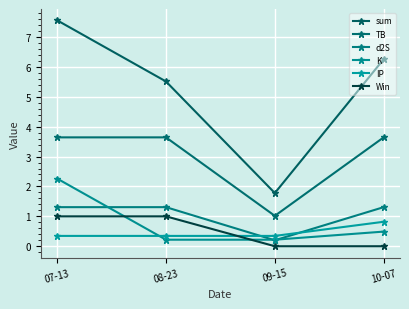

List the series in order of their peak value, lowest first.

IP, Win, d2S, K, TB, sum